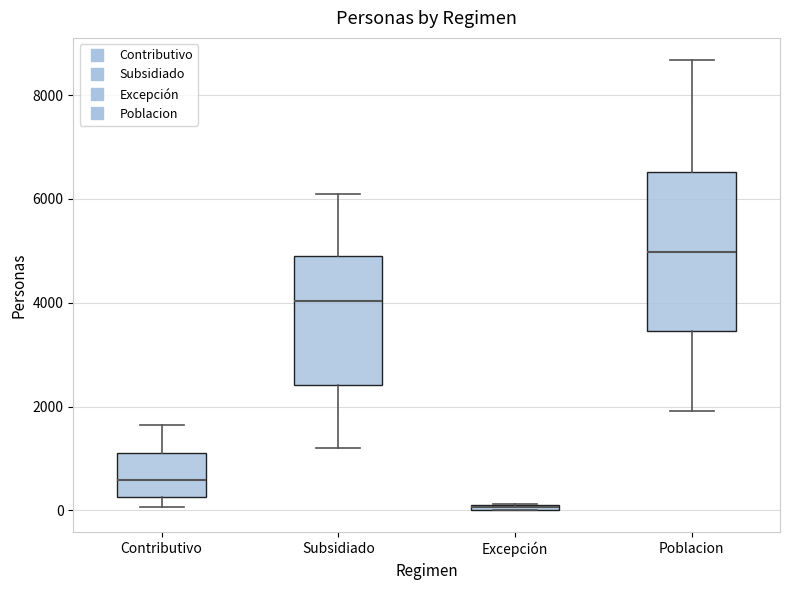

Which box is the tallest, from its lower edge to its upper edge?

Poblacion